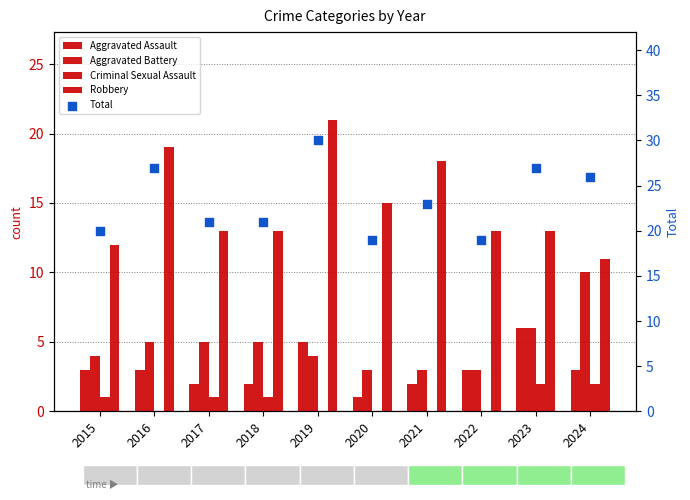

Which series has the widest spread of Y values?

Total